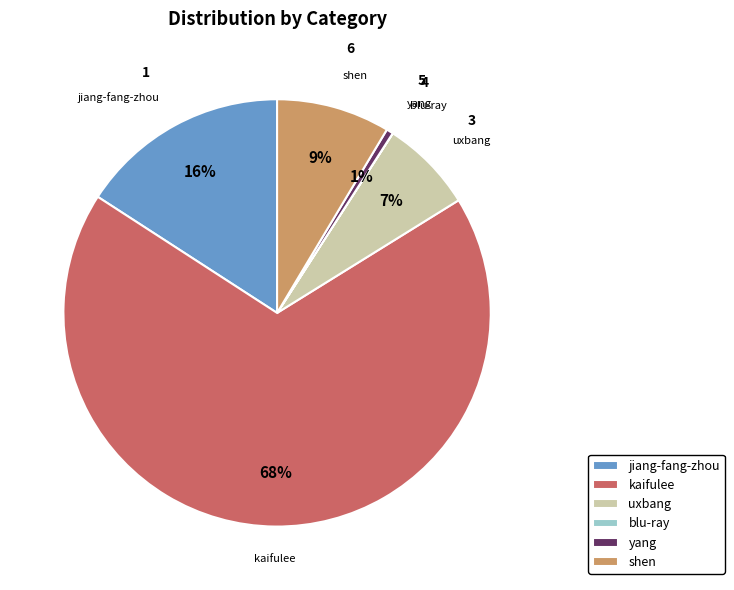

Which has a higher value, kaifulee or yang?

kaifulee